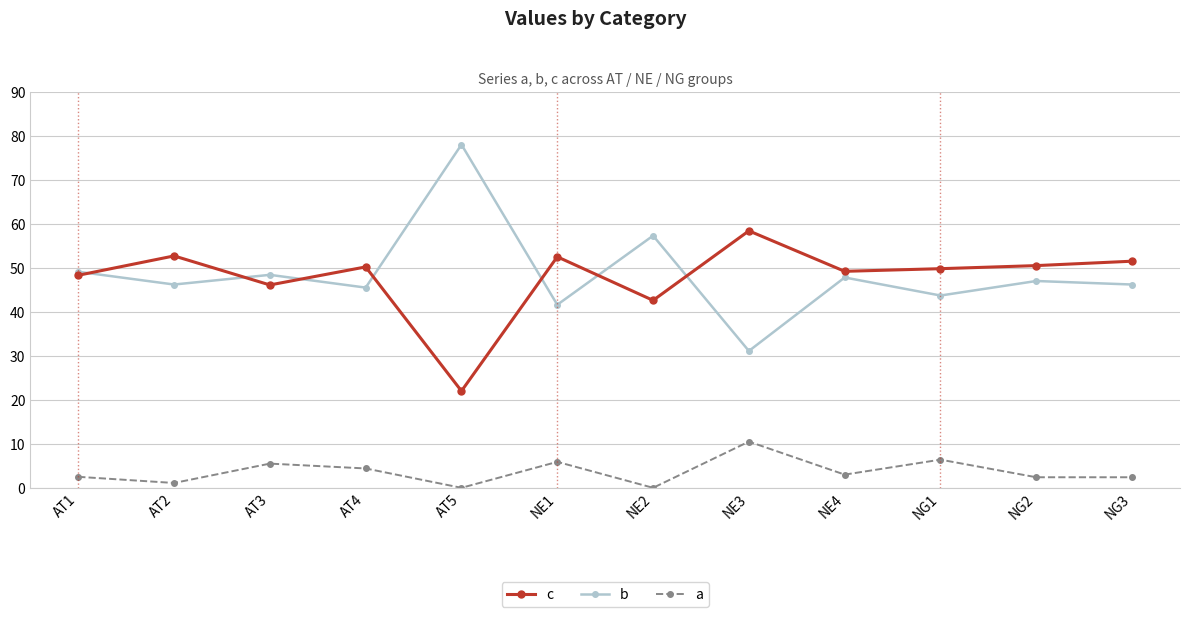

What is the lowest value of the c series?

22.0